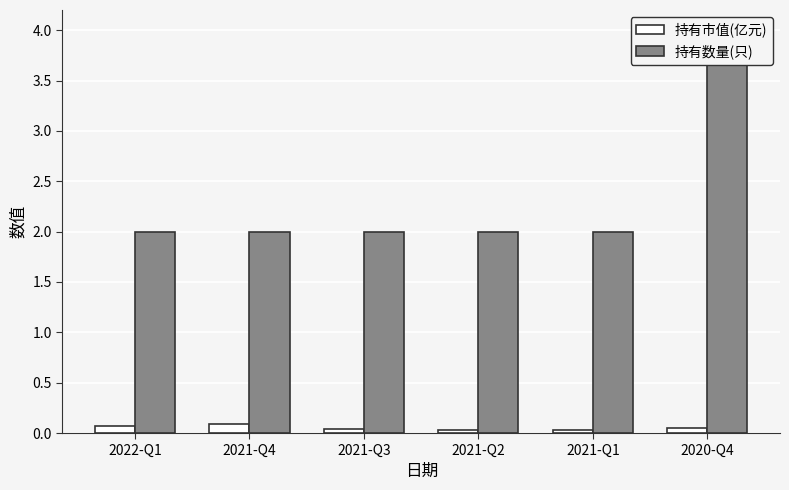

How many bars are there in each group?

2